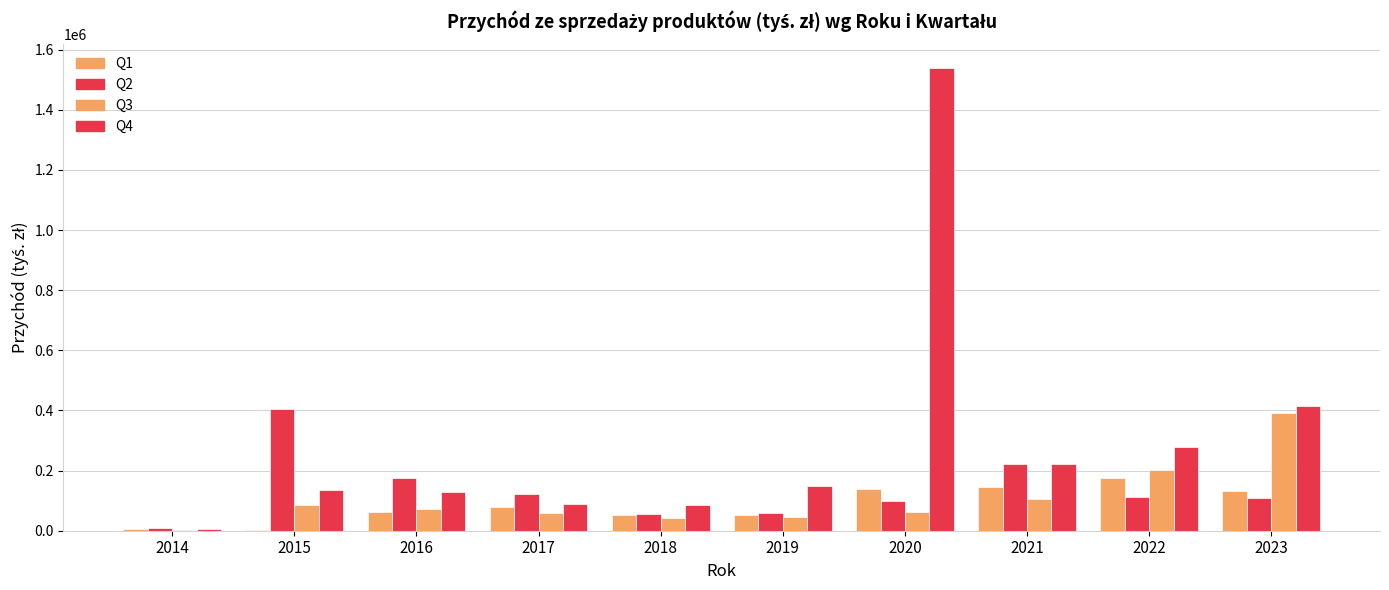

Which series has the largest total across all categories?

Q4